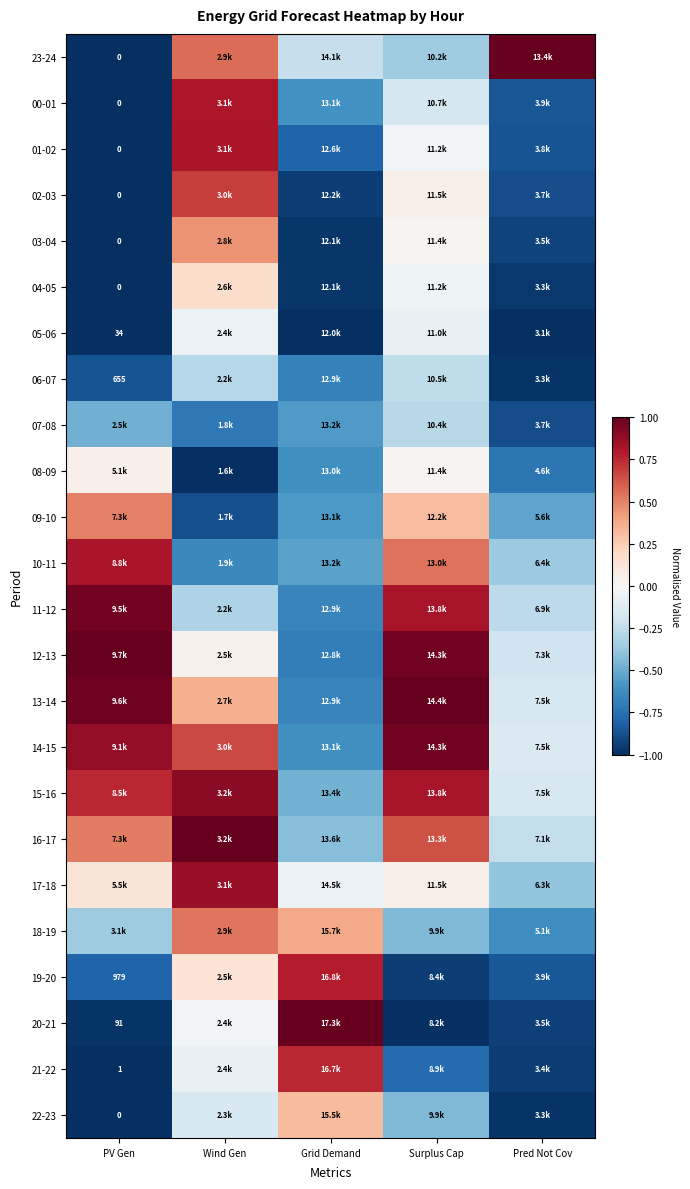

Where does the 19-20 series first go above 0?

Wind Gen